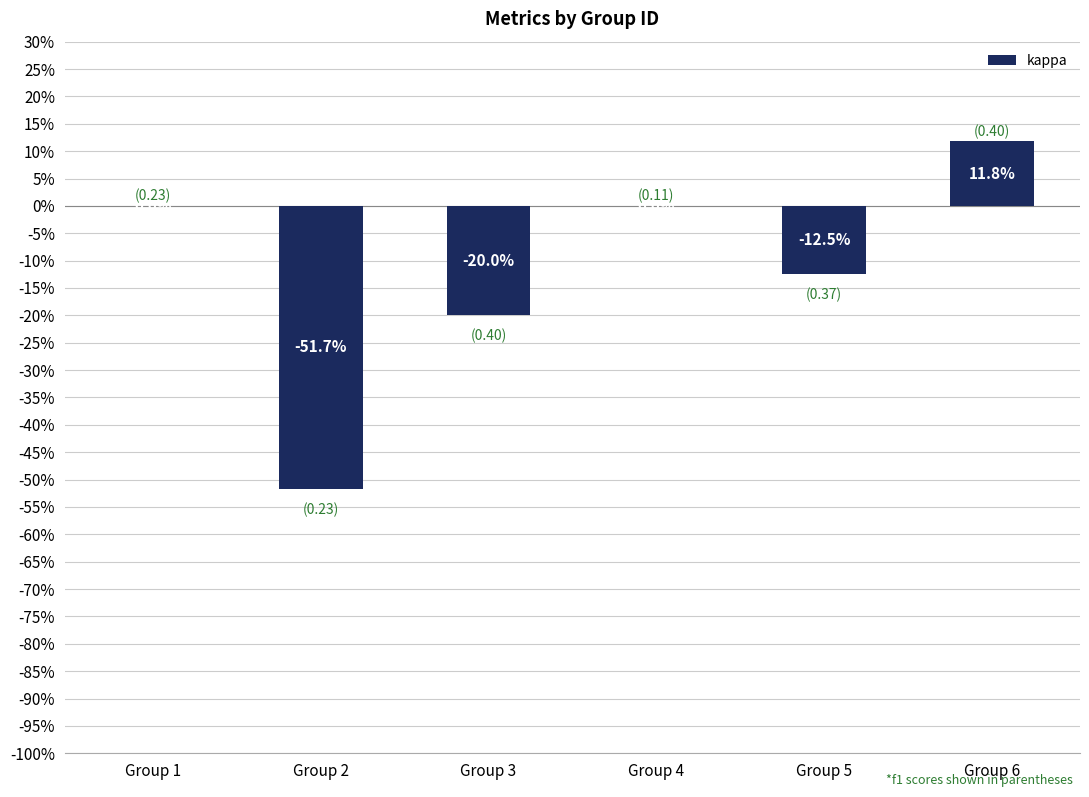

Is it true that the value at Group 1 is 20.8?

False